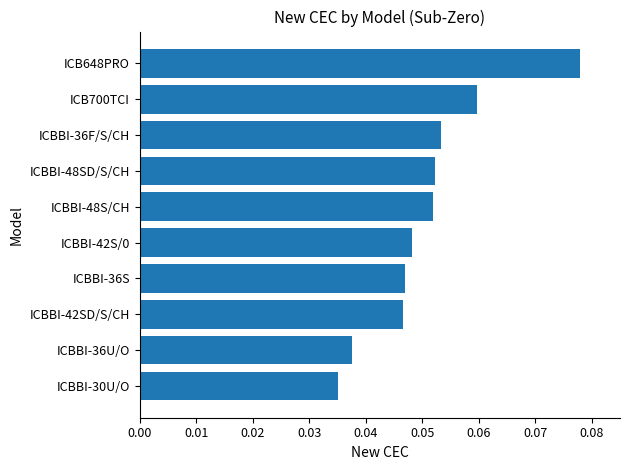

Between ICB700TCI and ICBBI-30U/O, which is larger?

ICB700TCI